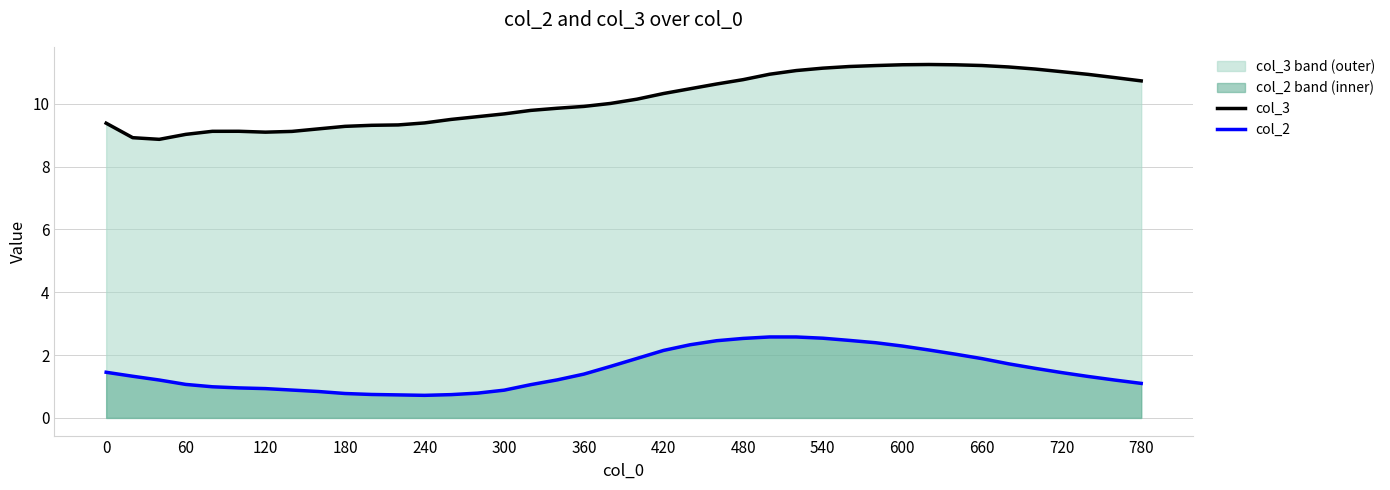

Does the chart have visible grid lines?

Yes